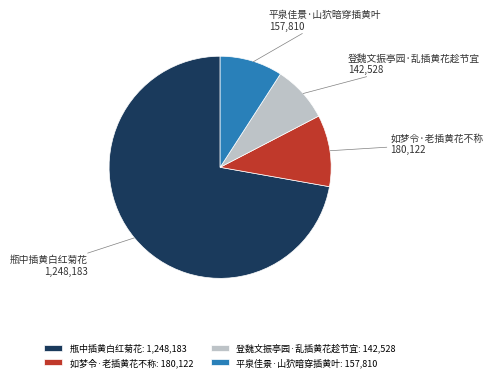

Which category has the biggest portion of the pie?

瓶中插黄白红菊花